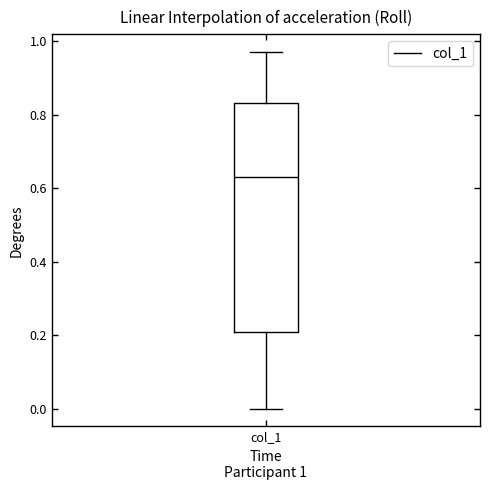

Read this box plot against the y-axis: the position of the median line, the range covered by the box, and the ends of both whiskers. The values are not printed on the chart, so give them approximately, as read against the axis.

median 0.64, box 0.20 to 0.84, whiskers 0.00 to 0.98